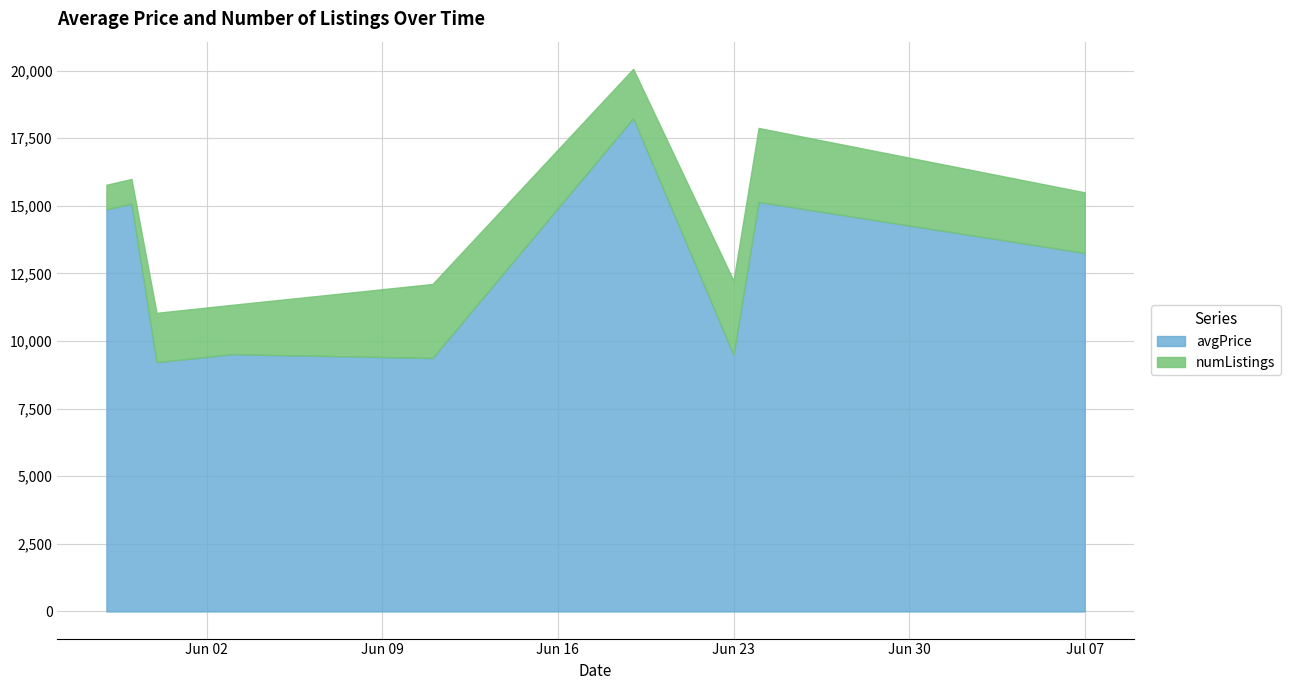

True or false: numListings and avgPrice cross at least once.

False